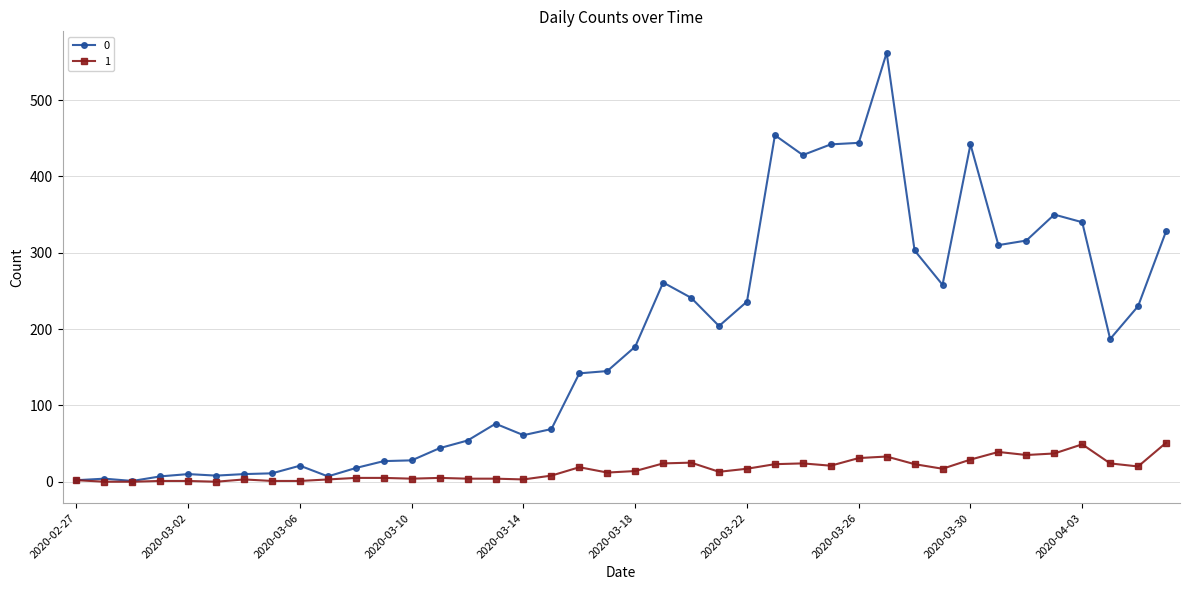

At how many categories does at least one series exceed 376?

6